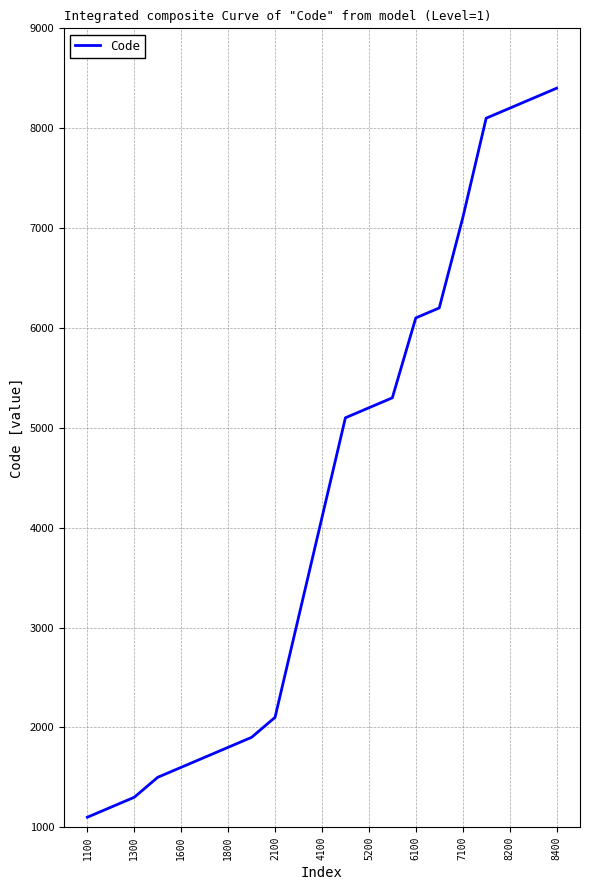

What is the greatest value displayed?

8400